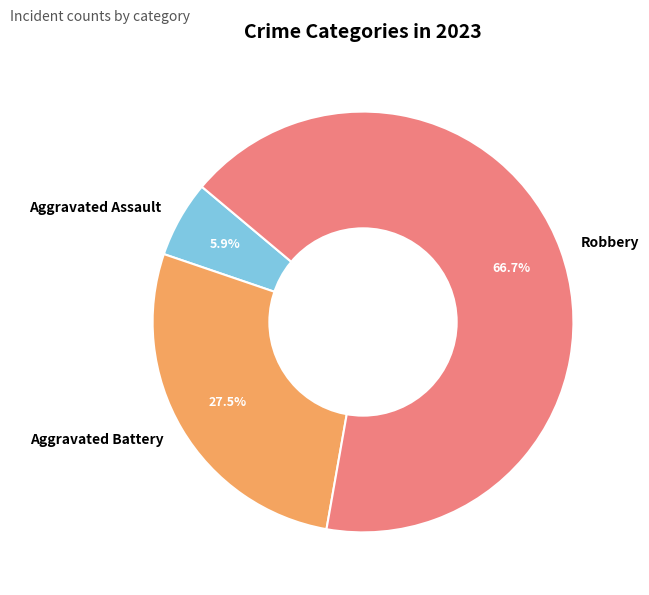

Is Robbery the majority of the pie?

Yes